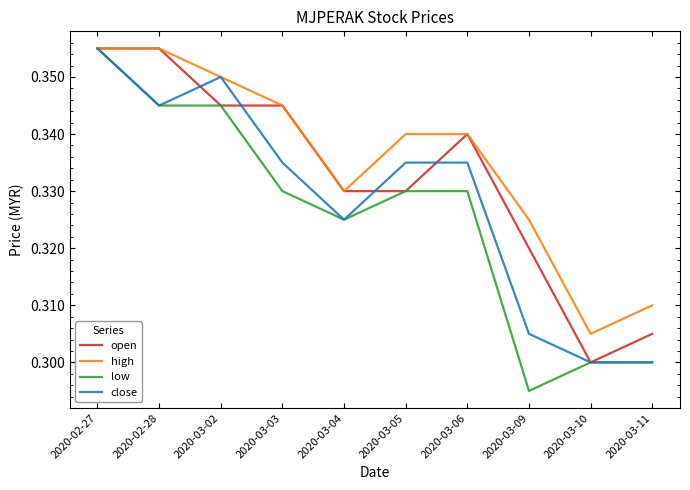

How many series are shown in this chart?

4